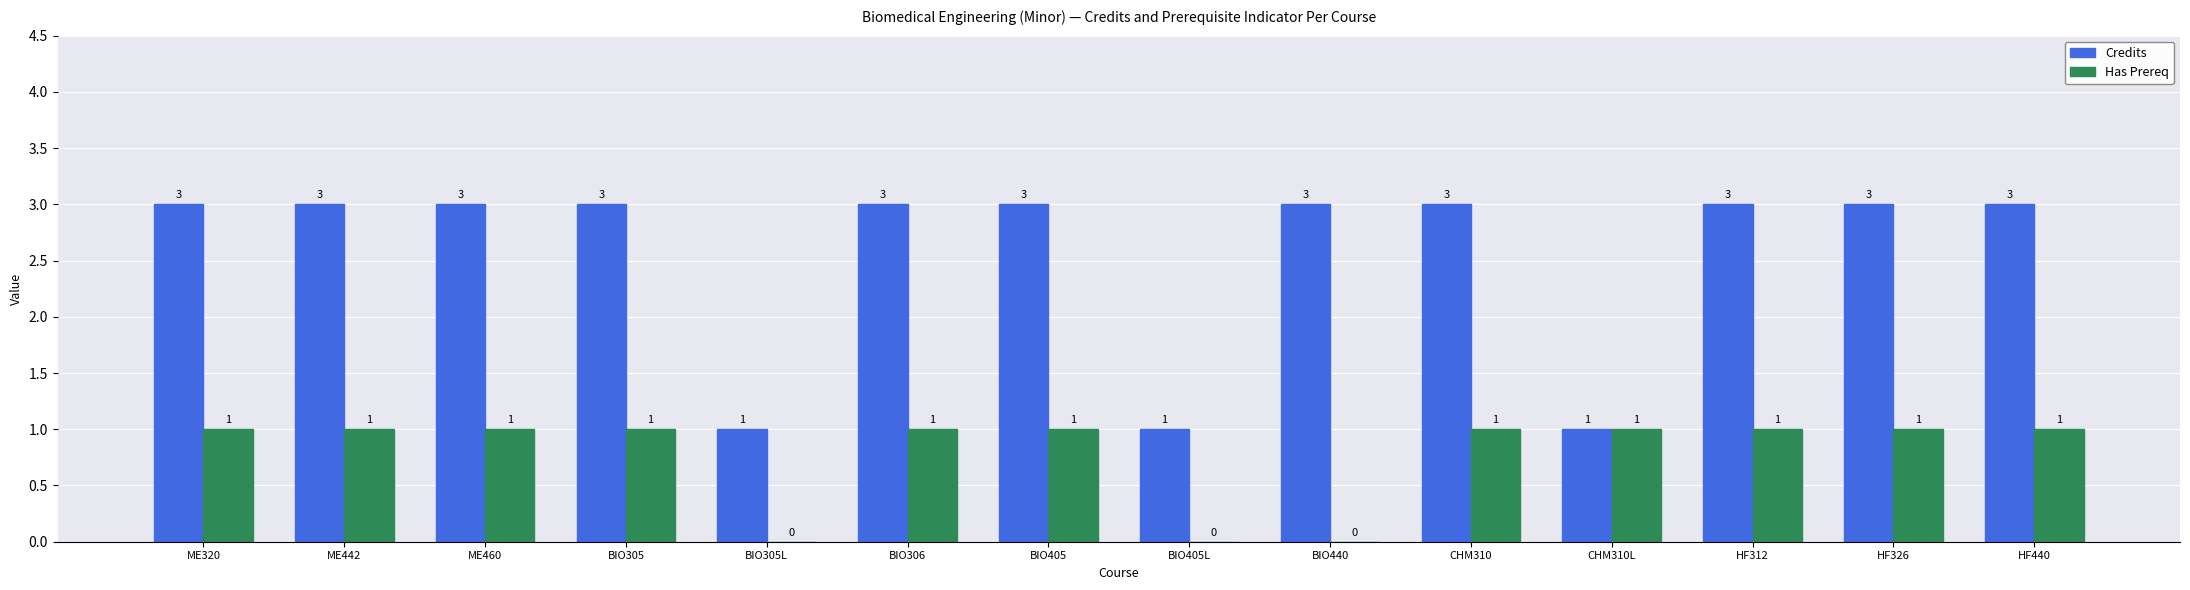

How many Has Prereq values are between 1 and 2?

11